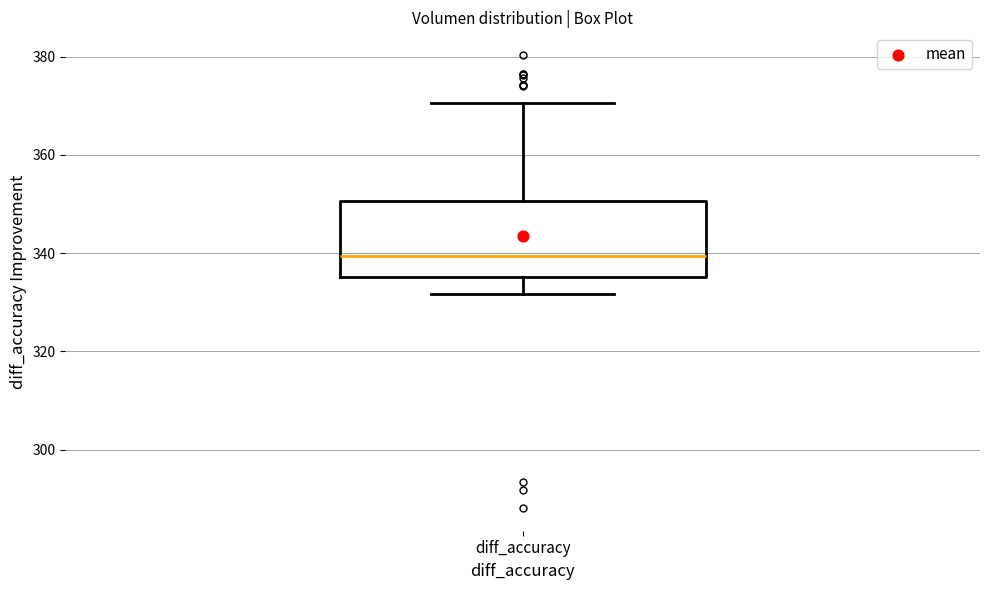

Transcribe this box plot: give where the median line is, the range the box spans, and where the two whiskers end, as read against the y-axis. The values are not printed on the chart, so give them approximately, as read against the axis.

median 340, box 336 to 350, whiskers 332 to 370